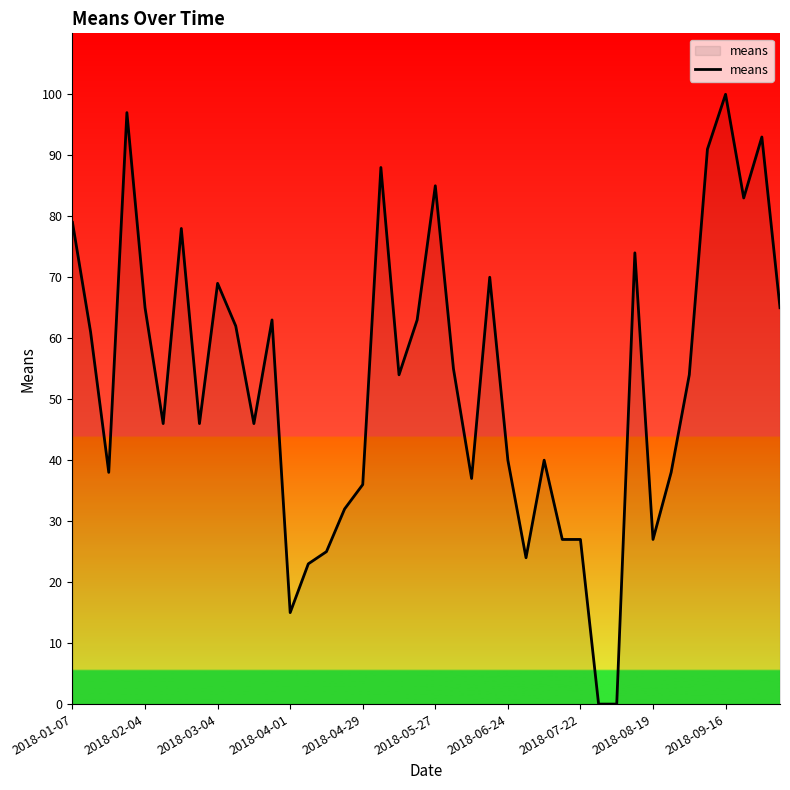

What is the greatest value displayed?

100